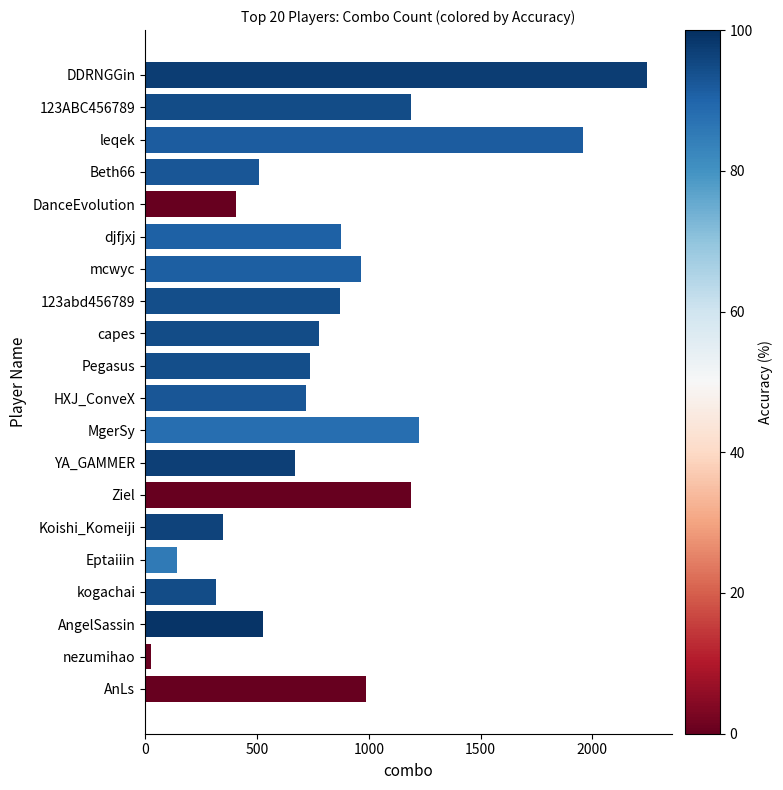

What is the difference between the maximum and minimum values?

2219